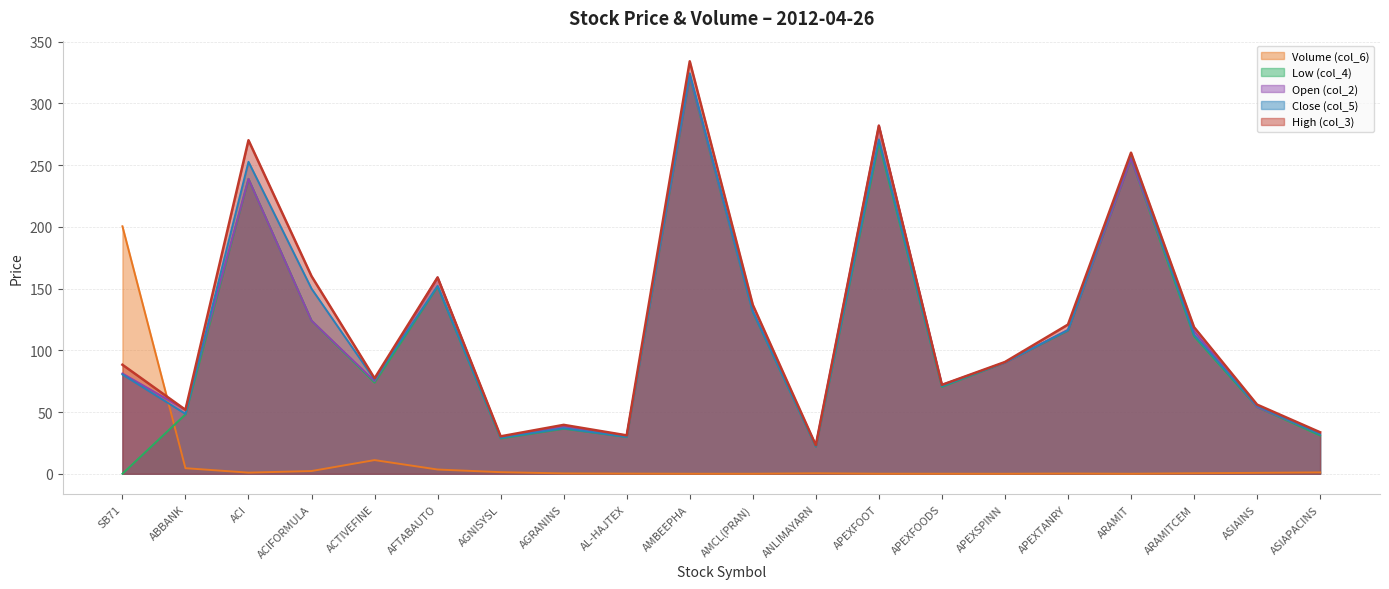

In High (col_3), how many points are lower than both neighbors (excluding endpoints)?

6